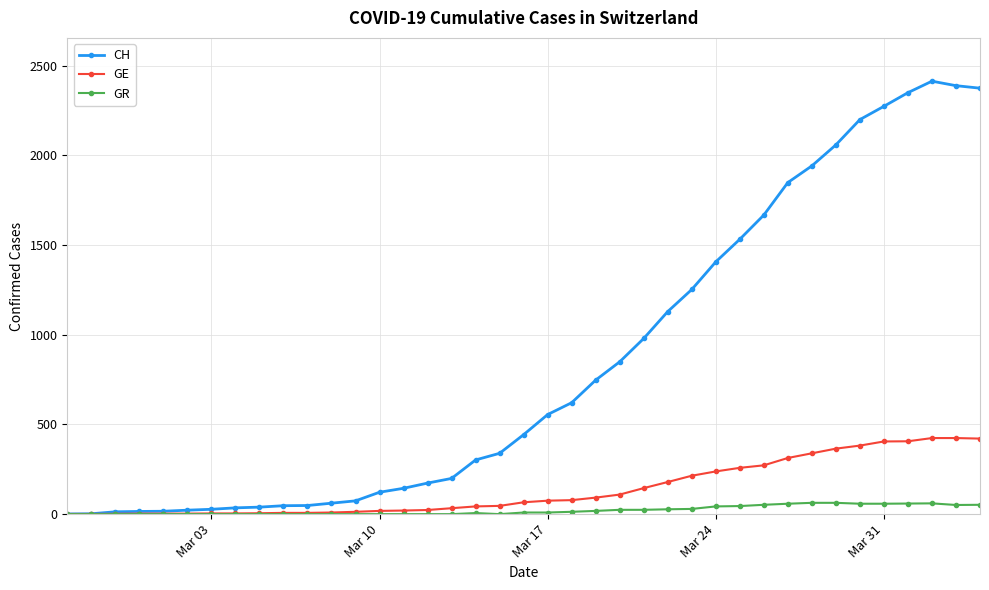

How many lines are shown in the chart?

3